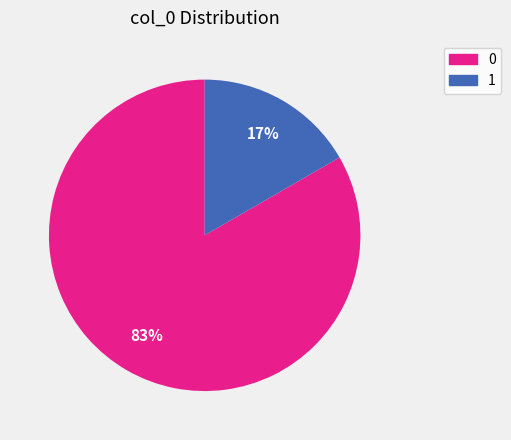

Is there any slice that represents more than half of the pie?

Yes